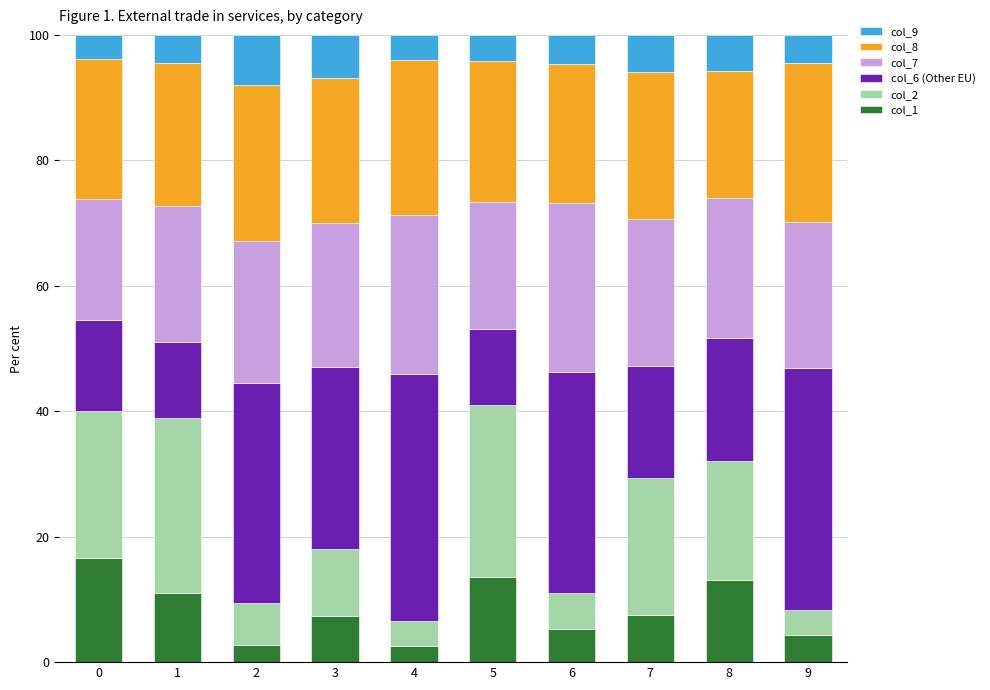

How many categories are shown in the chart?

10